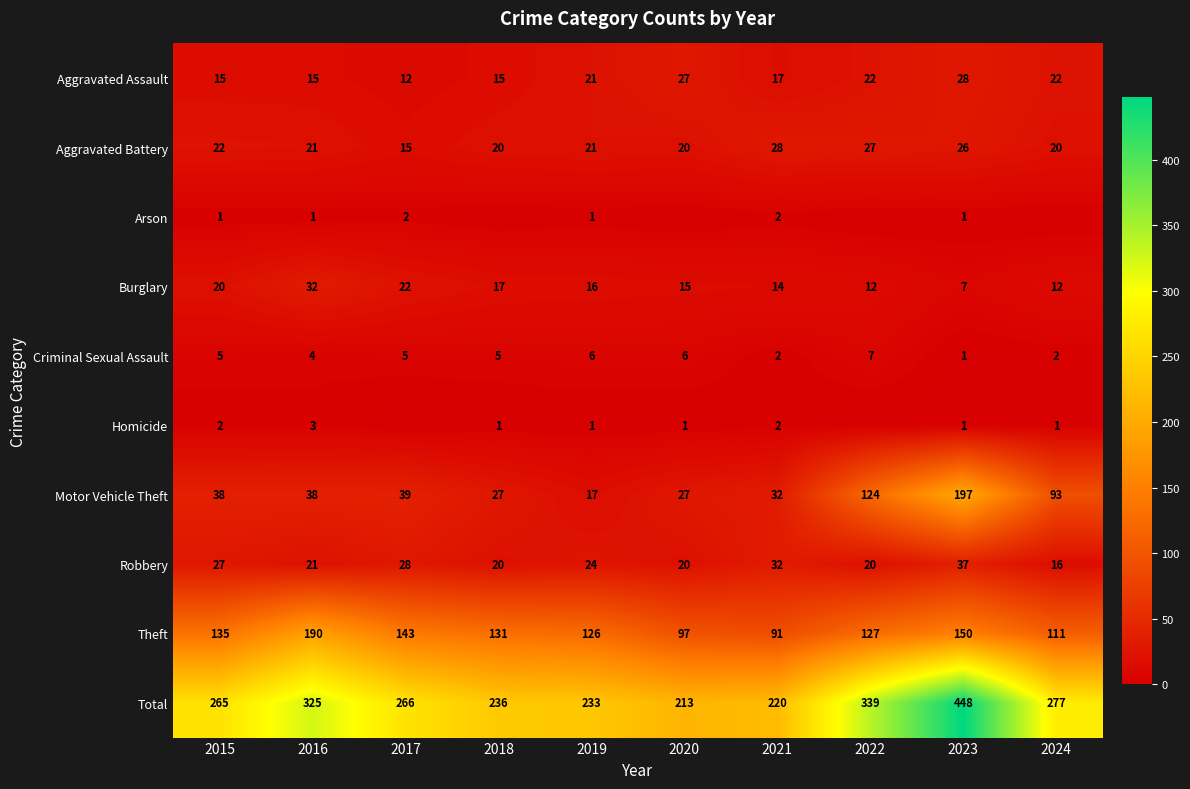

Which series changed the most between 2015 and 2021?

Total